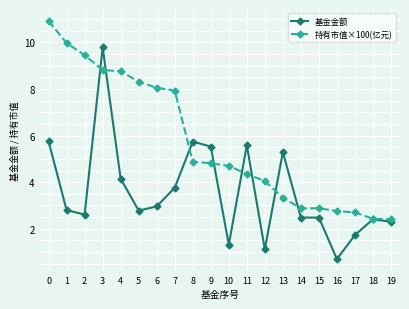

The value of 基金金额 at 17 is 1.7. True or false?

True